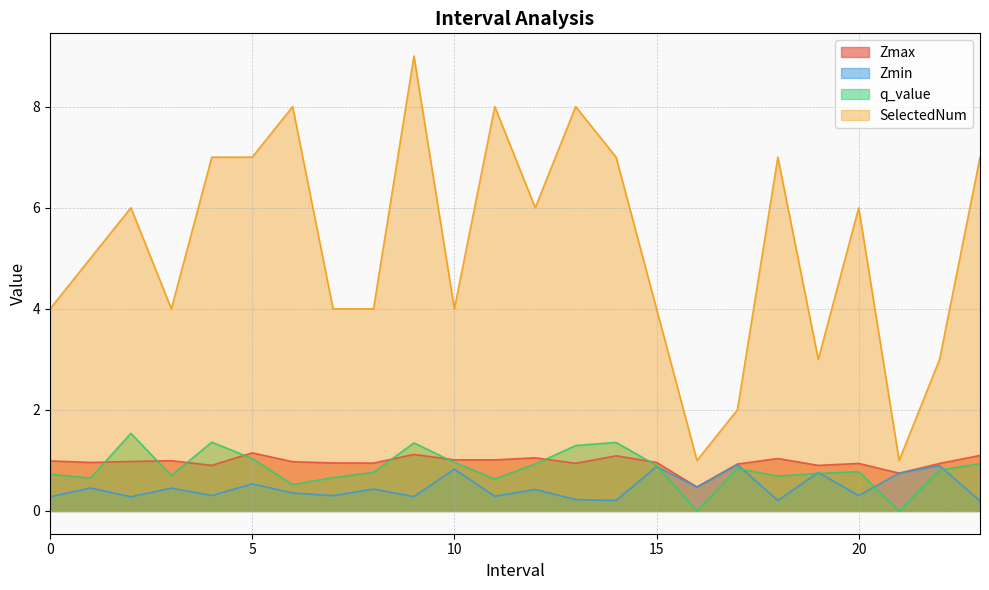

List the series in order of their peak value, highest first.

SelectedNum, q_value, Zmax, Zmin